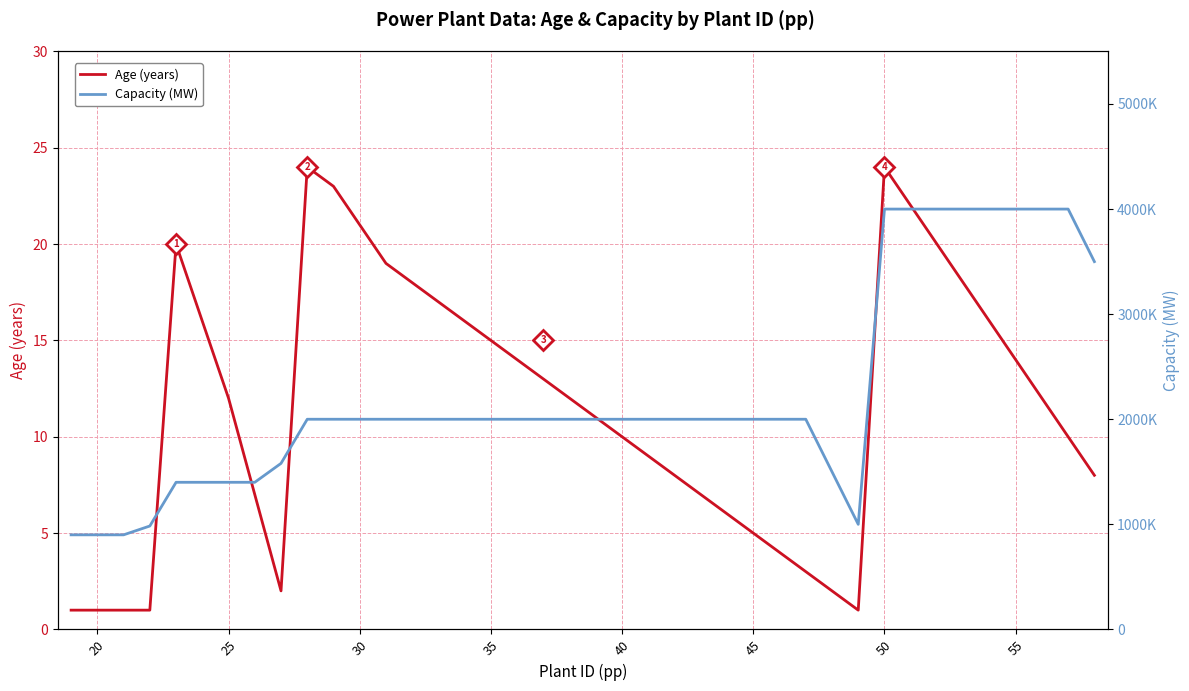

The Age (years) series shows 31 at 30. True or false?

False